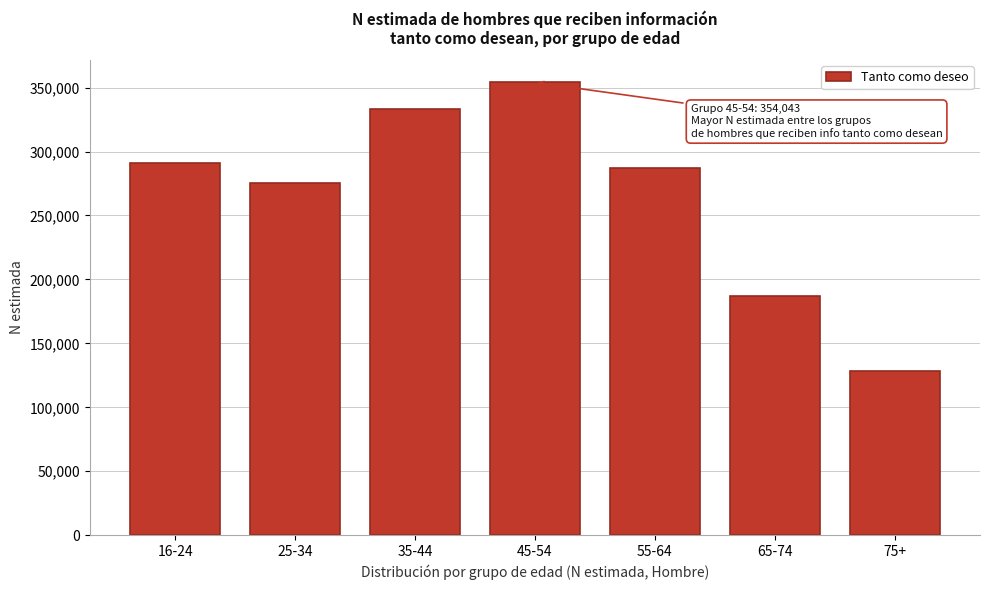

Reading right to left, extract all data points from this chart.

75+=128487	65-74=186754	55-64=287479	45-54=354043	35-44=333592	25-34=275583	16-24=291060